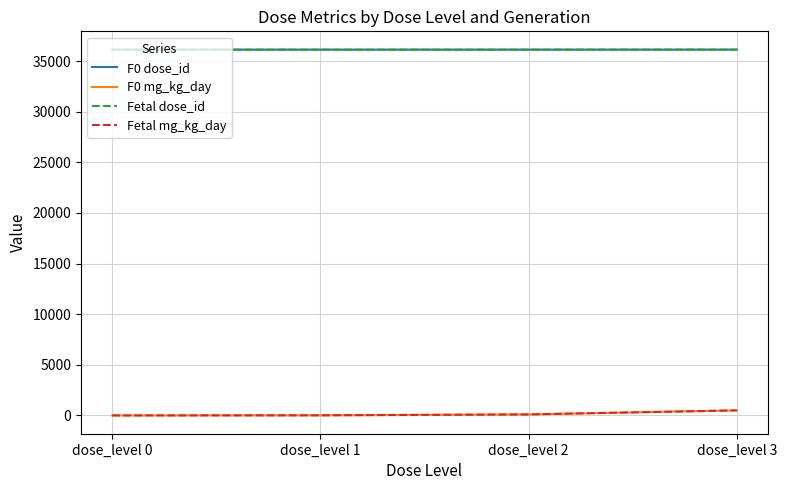

Reading left to right, list all the values displayed in this chart.

F0 dose_id: 36138	36139	36140	36141
F0 mg_kg_day: 0	10	100	500
Fetal dose_id: 36138	36139	36140	36141
Fetal mg_kg_day: 0	10	100	500